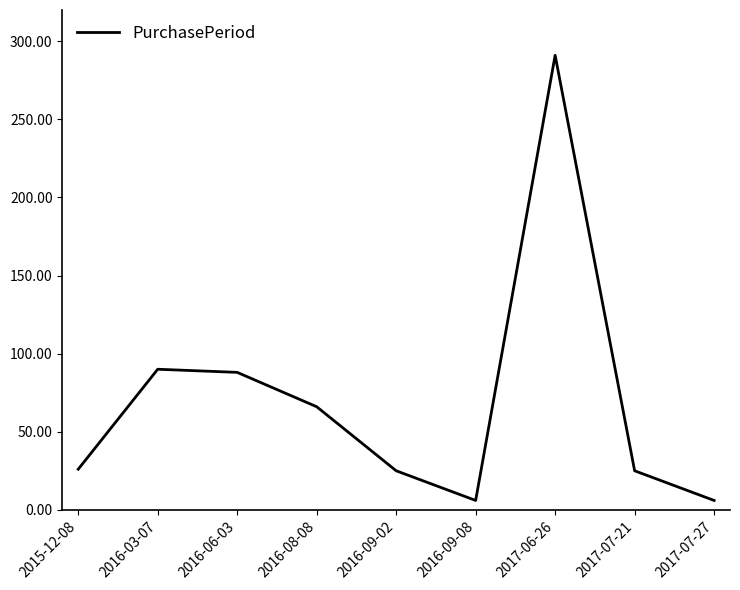

The value at 2016-09-02 is 25. True or false?

True